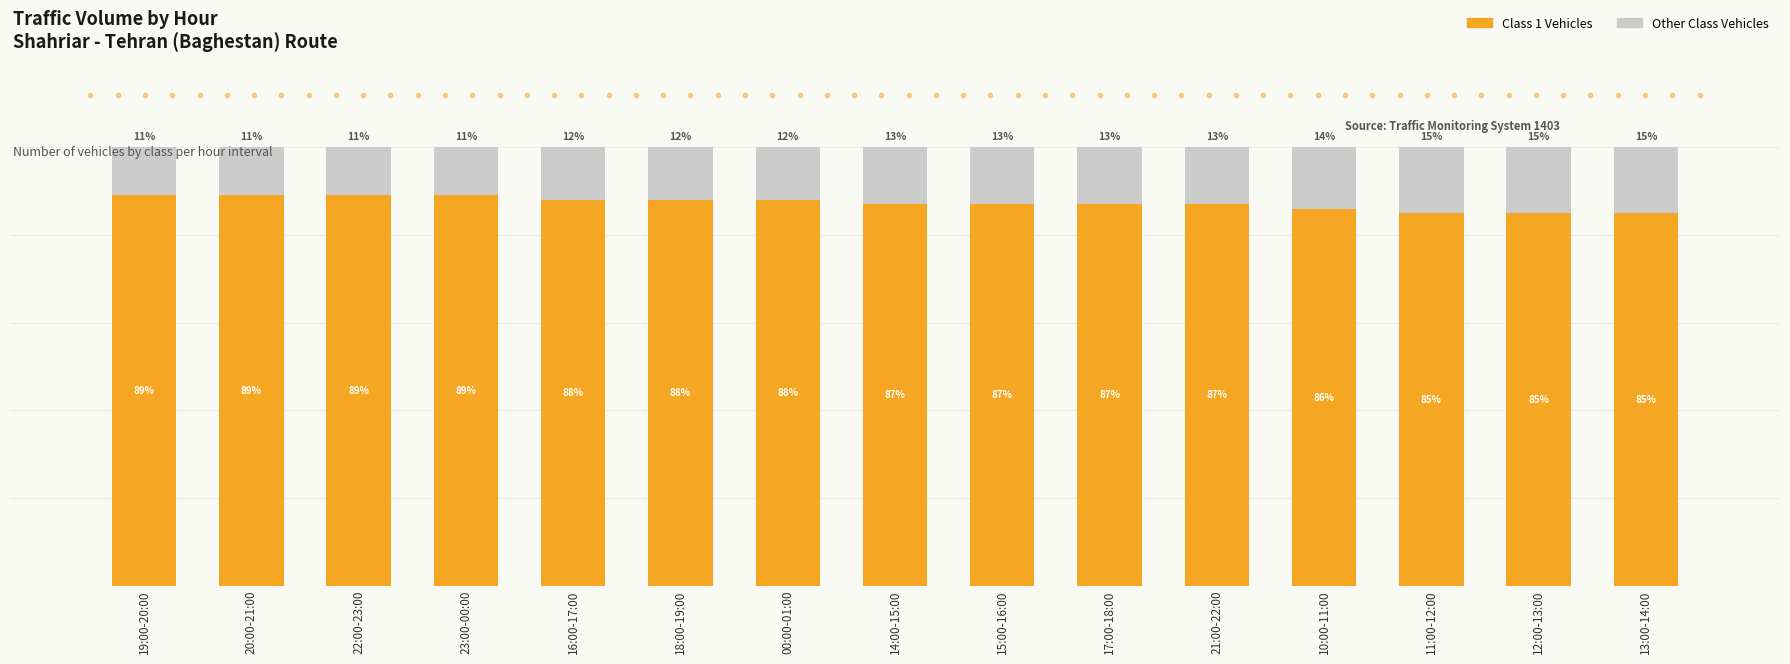

Are the bars horizontal?

No